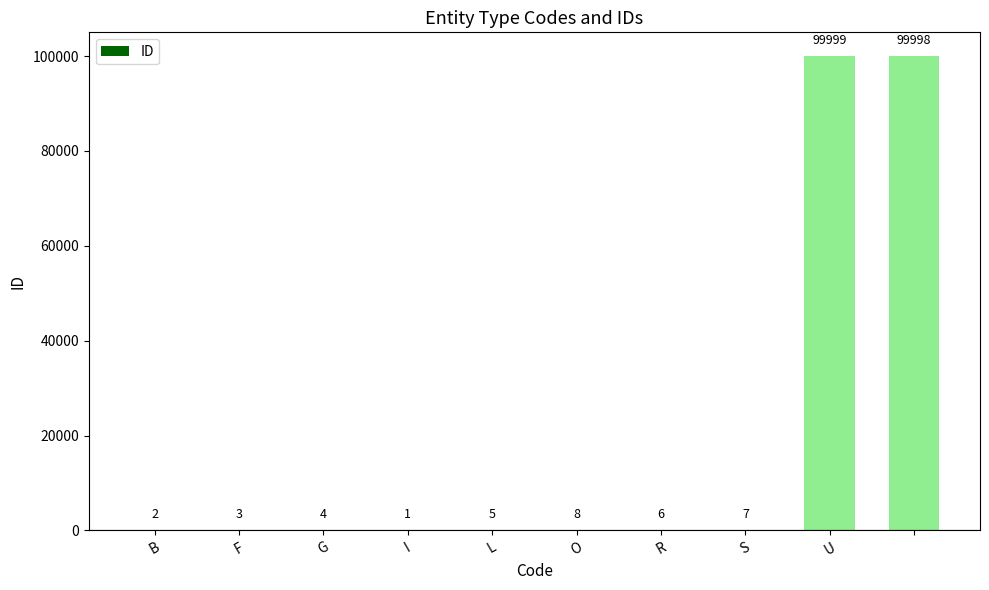

What is the average value?

20003